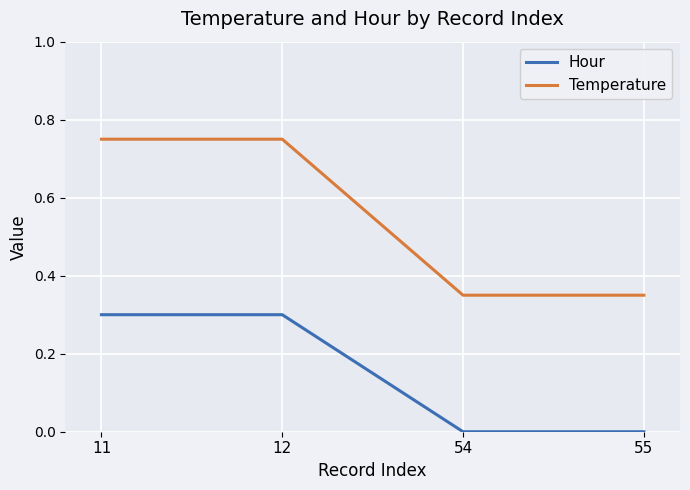

Which series has the largest total across all categories?

Temperature